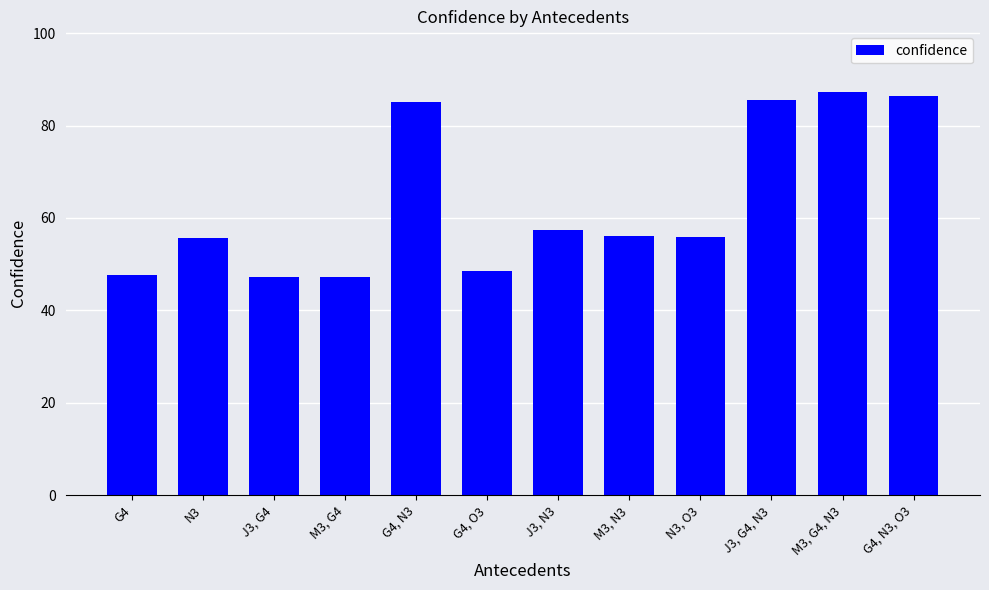

Is it true that the value at J3, N3 is 89.8?

False